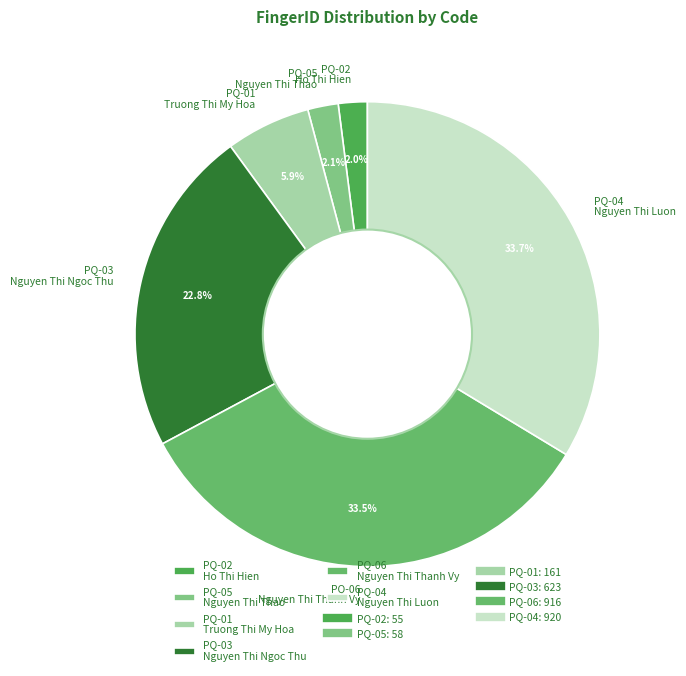

Between PQ-05 Nguyen Thi Thao and PQ-06 Nguyen Thi Thanh Vy, which is larger?

PQ-06 Nguyen Thi Thanh Vy